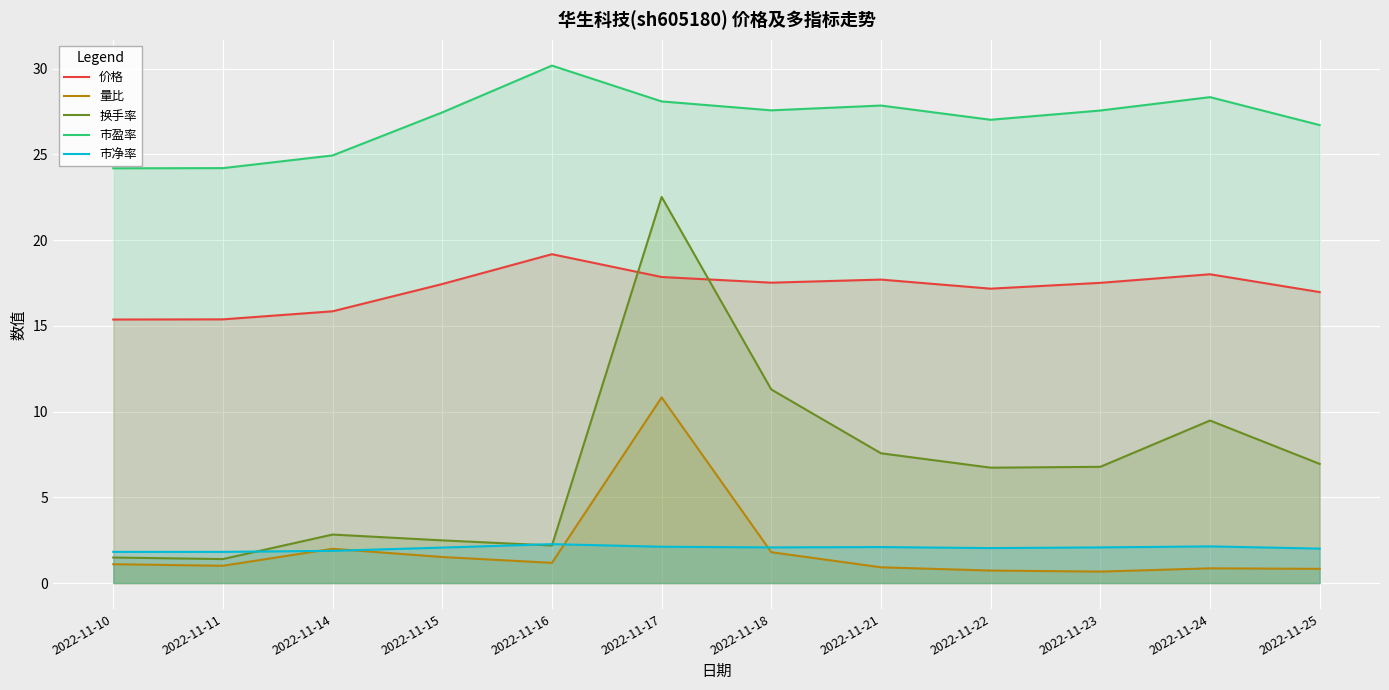

The value of 量比 at 2022-11-16 is 1.6. True or false?

False